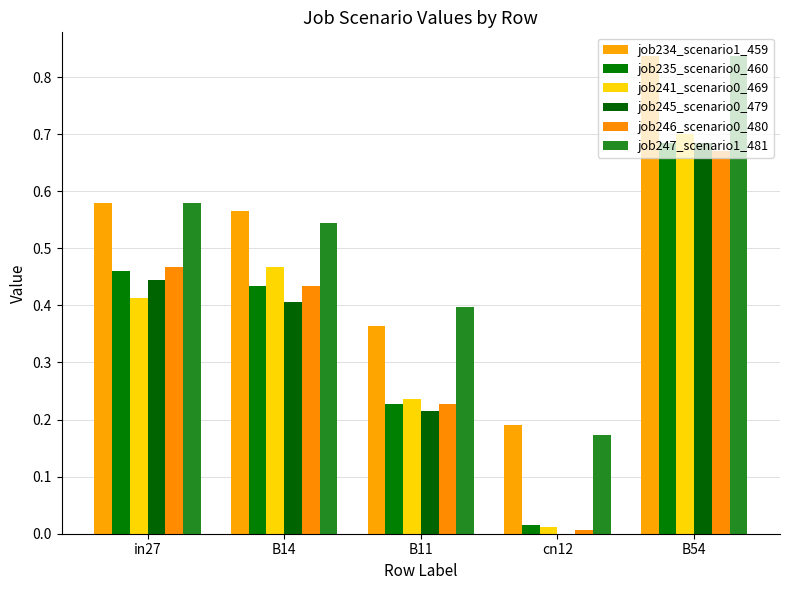

What is the maximum value shown in the chart?

0.8